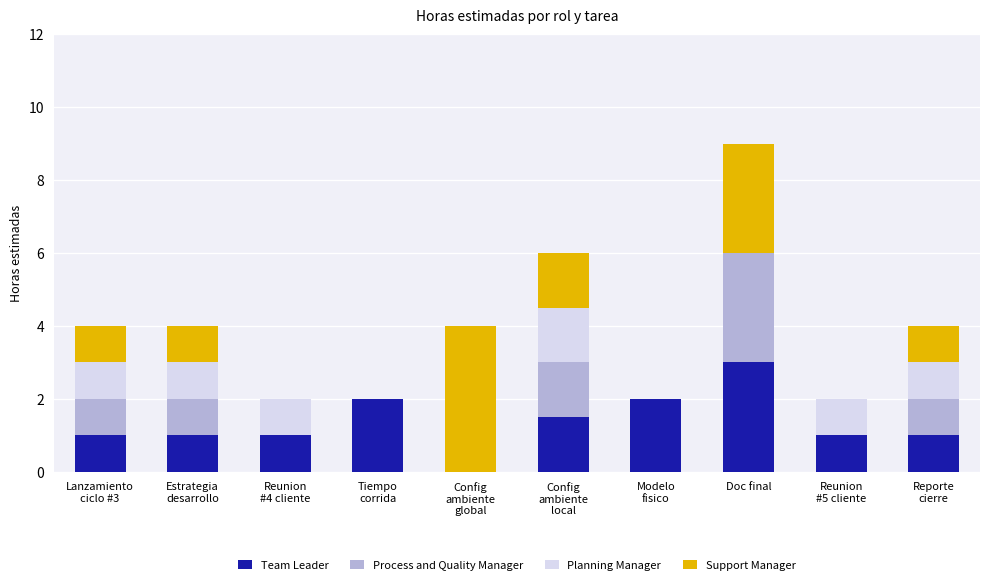

At which label does Team Leader reach its peak?

Doc final